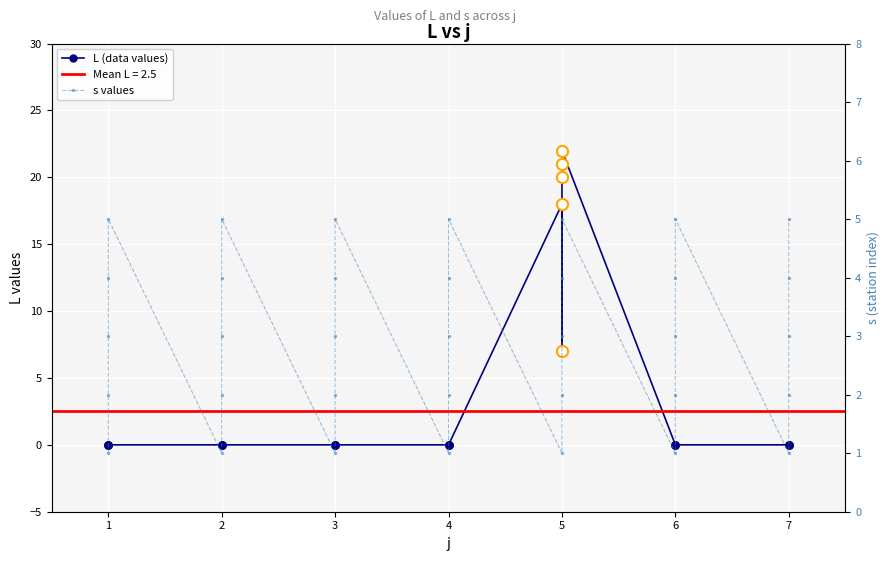

What is the average value of the L (data values) series?

3